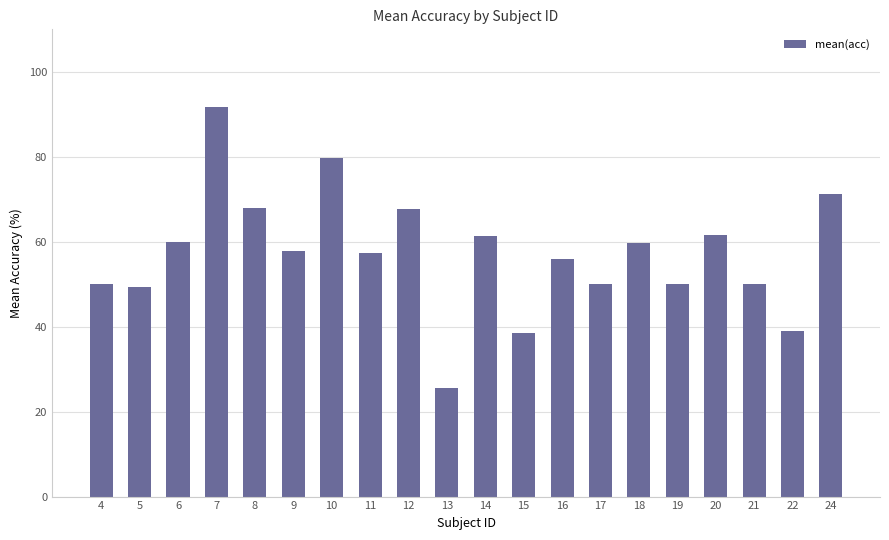

What is the average value?

57.2